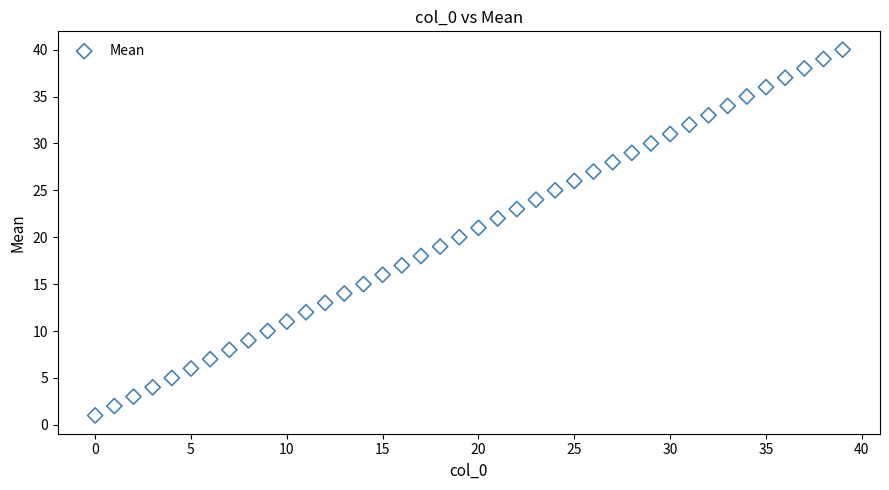

What is the range of Y values (max minus min)?

39